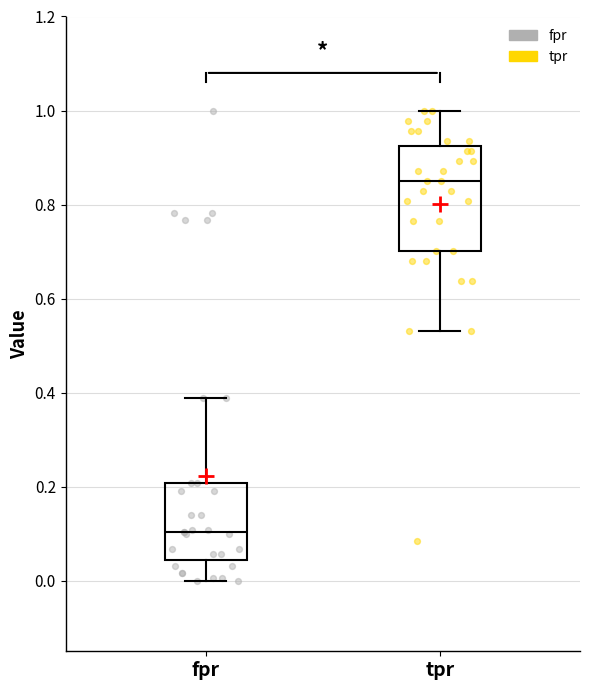

Which box is the tallest, from its lower edge to its upper edge?

tpr